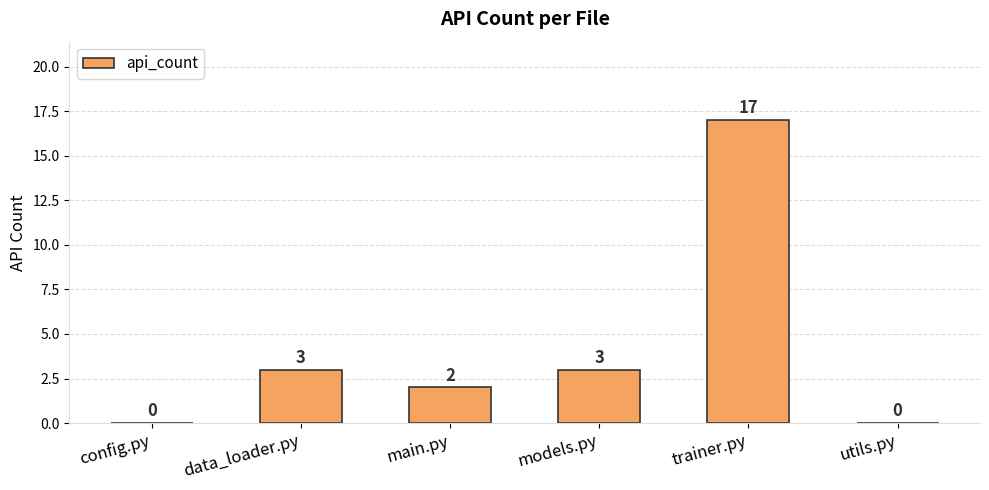

What value does the data have at trainer.py?

17